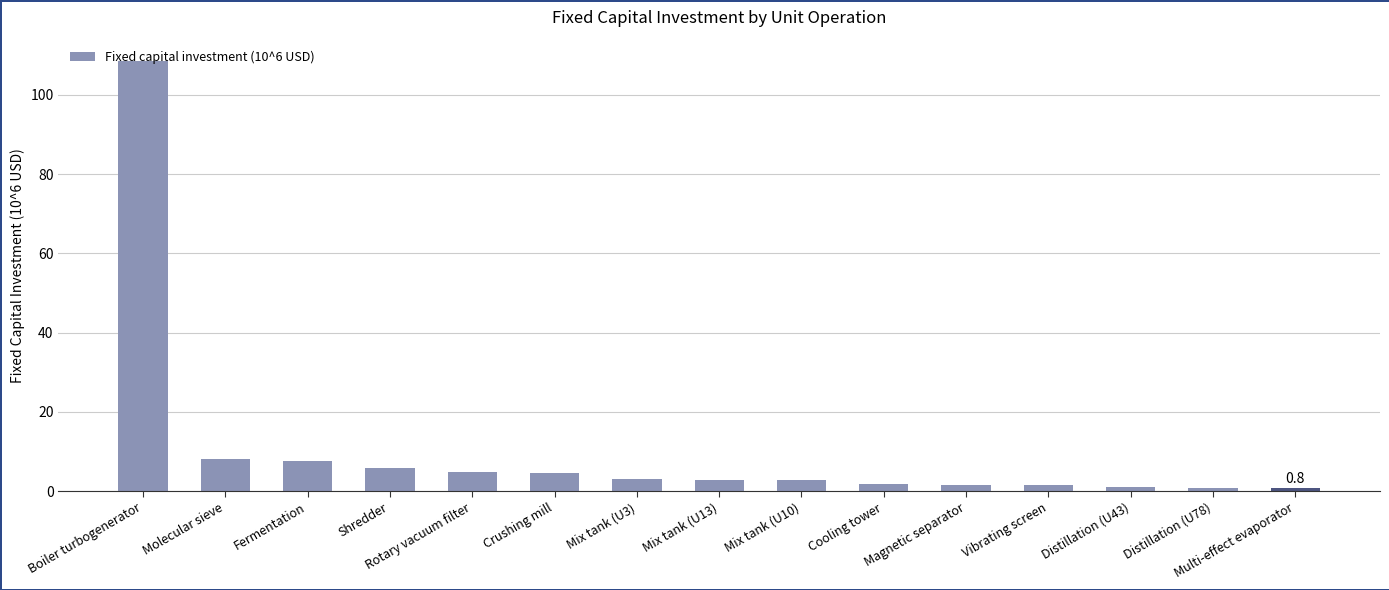

What is the average value?

10.4